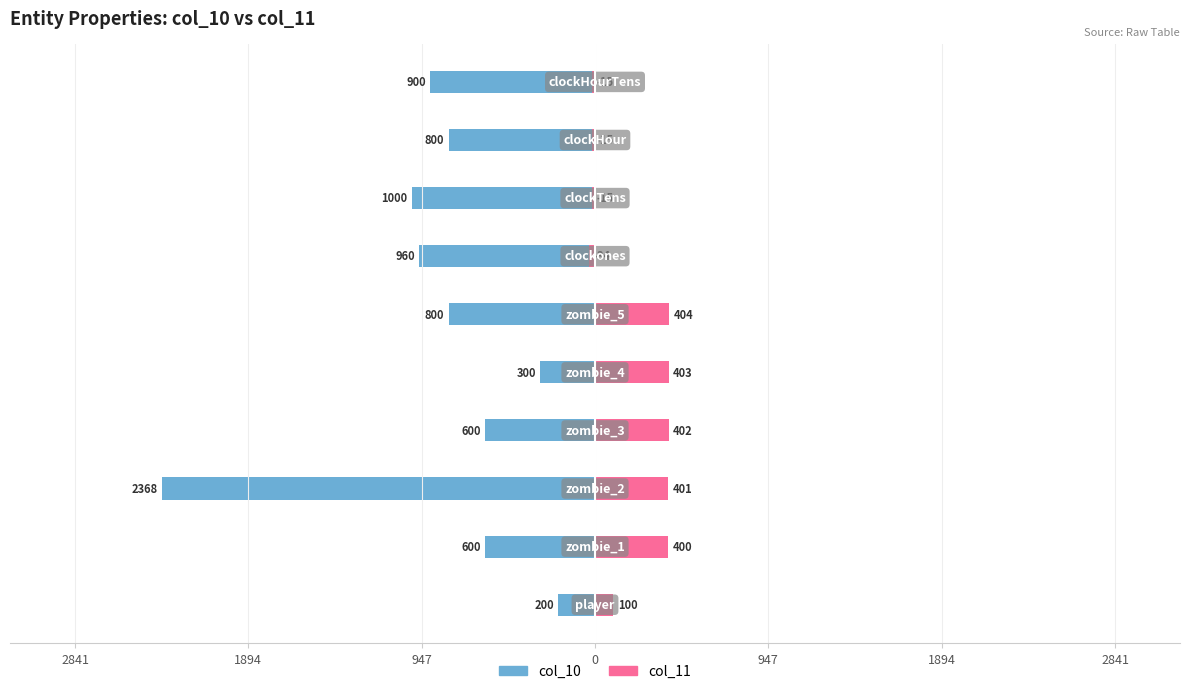

Is it true that col_10 equals -800 at 8?

True